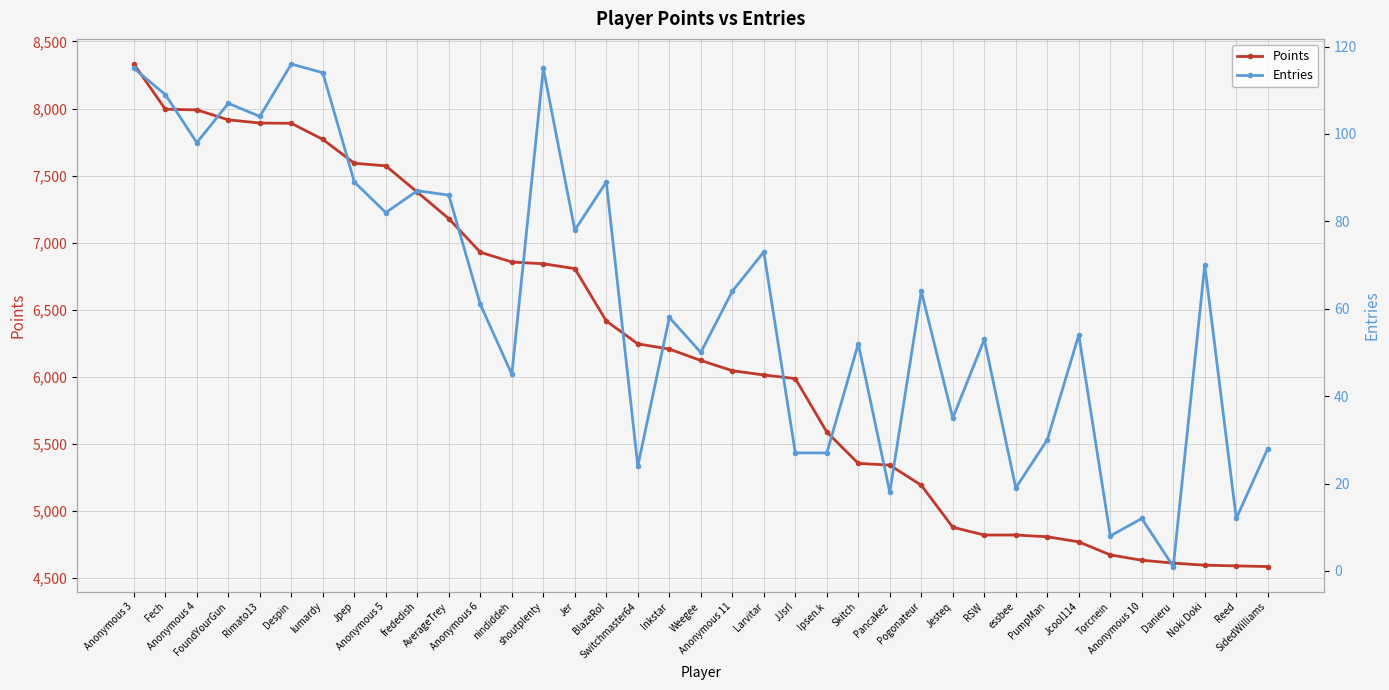

True or false: Entries and Points cross at least once.

False